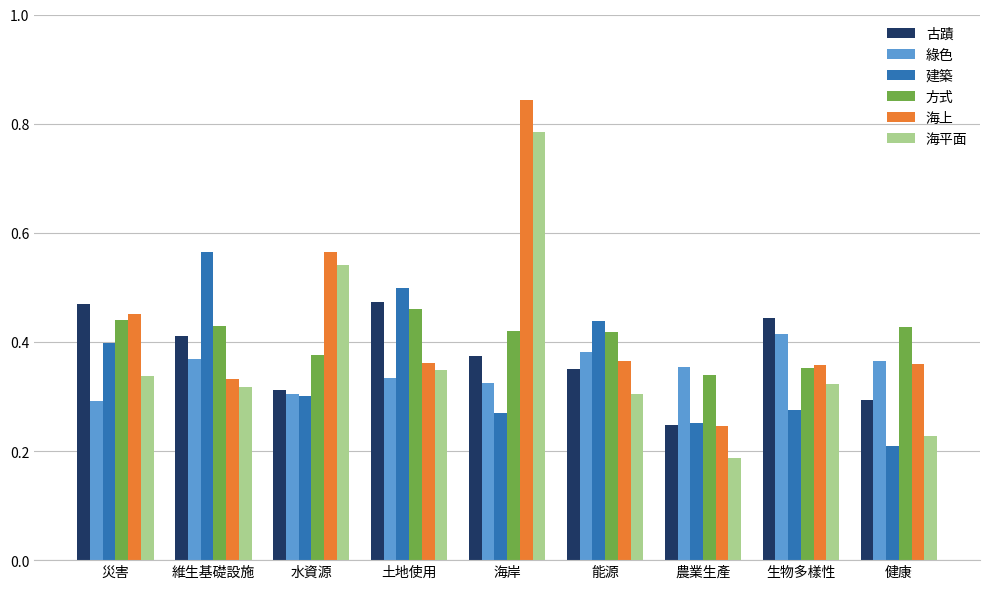

At which category is the sum across all series the highest?

海岸